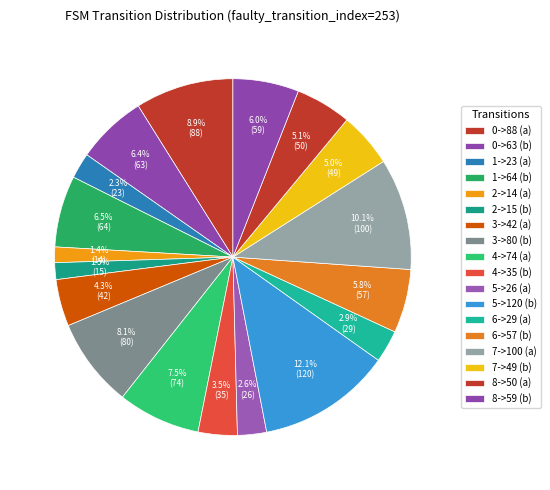

True or false: 7->100 (a) accounts for 10% of the total.

True